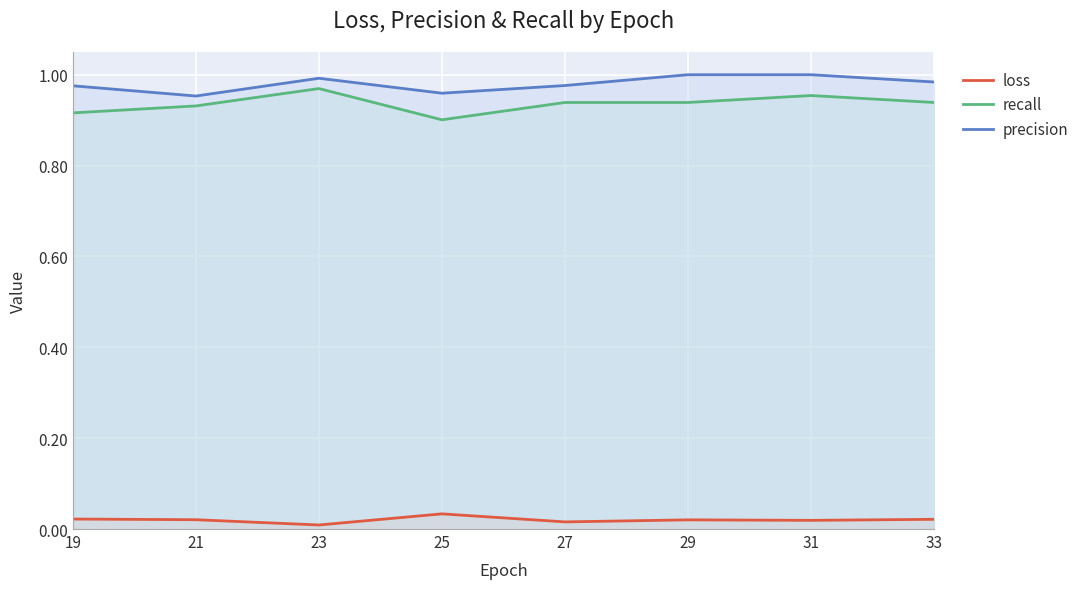

Where is the first local maximum for recall?

23